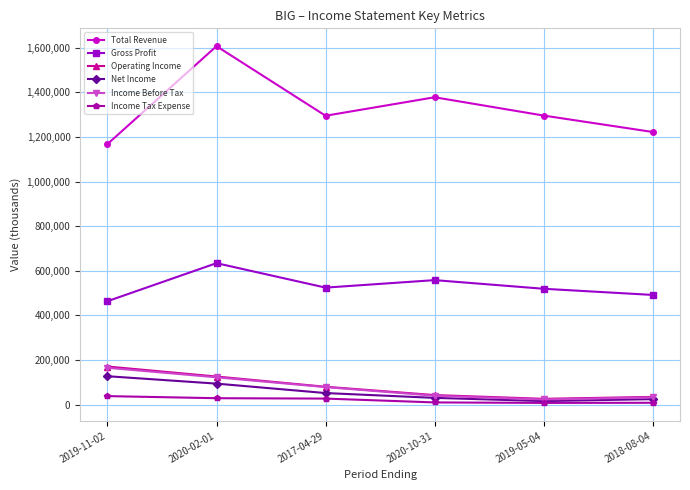

True or false: Total Revenue and Net Income intersect in this chart.

False